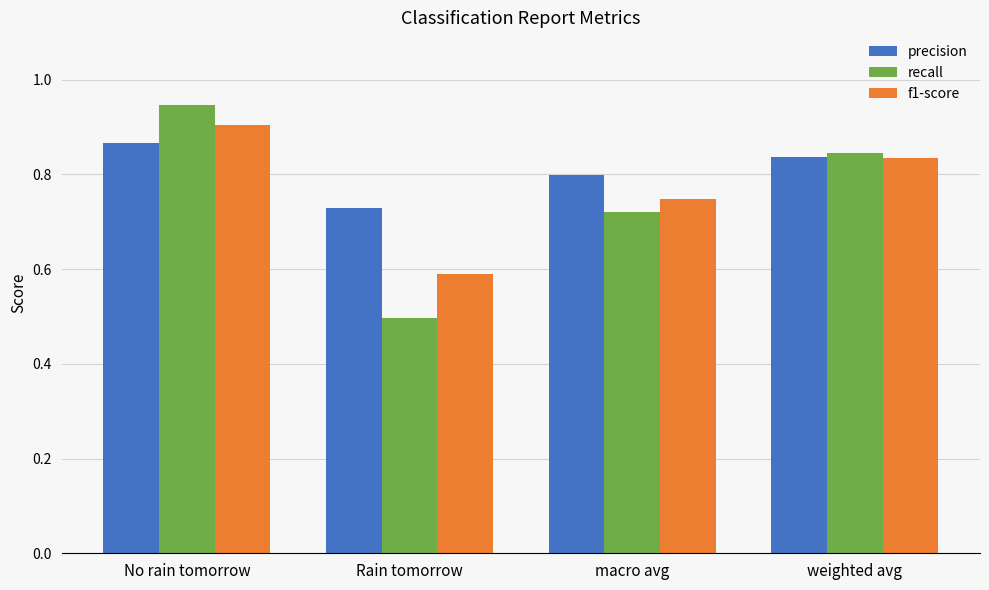

What is the difference between the maximum and minimum values in the recall series?

0.5